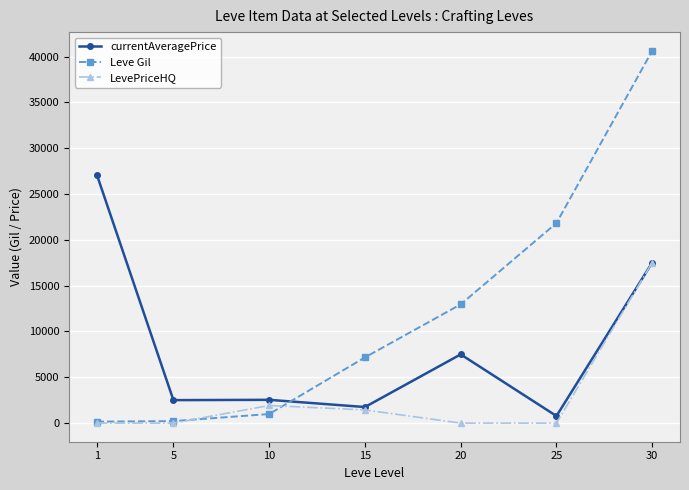

The value of currentAveragePrice at 15 is 1753. True or false?

True